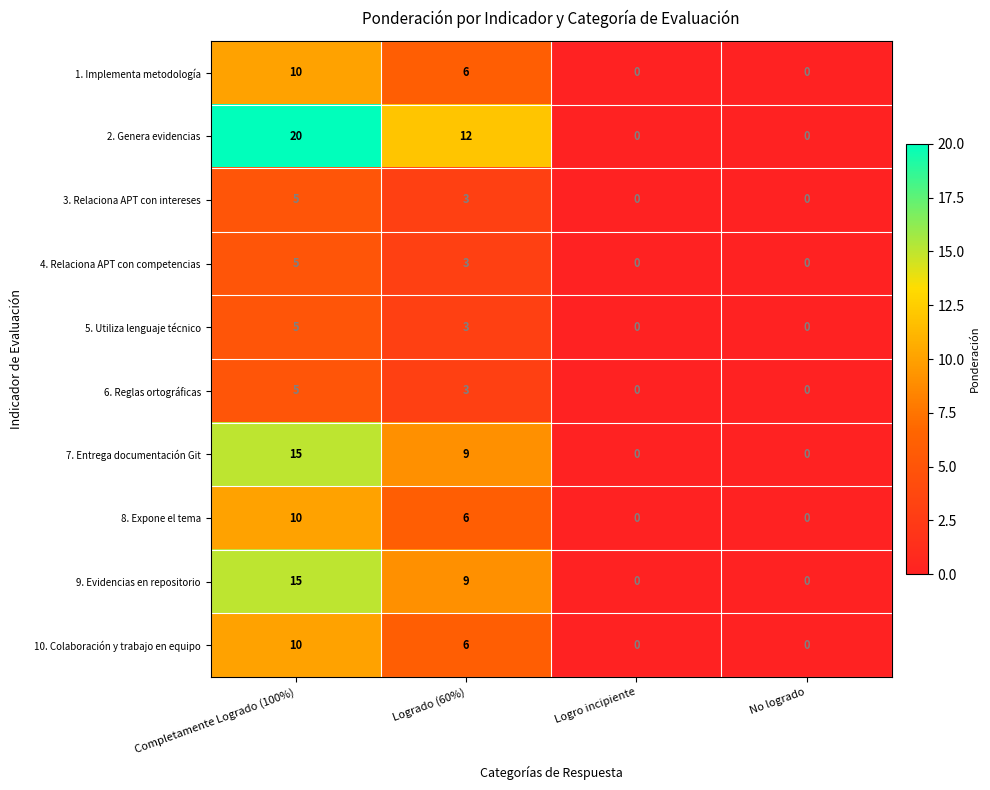

What is the sum of all 9. Evidencias en repositorio values?

24